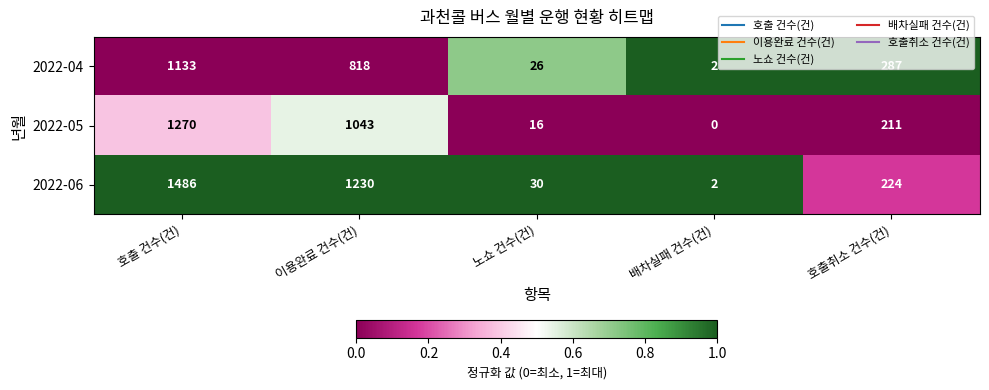

The value of 2022-06 at 호출취소 건수(건) is 357. True or false?

False